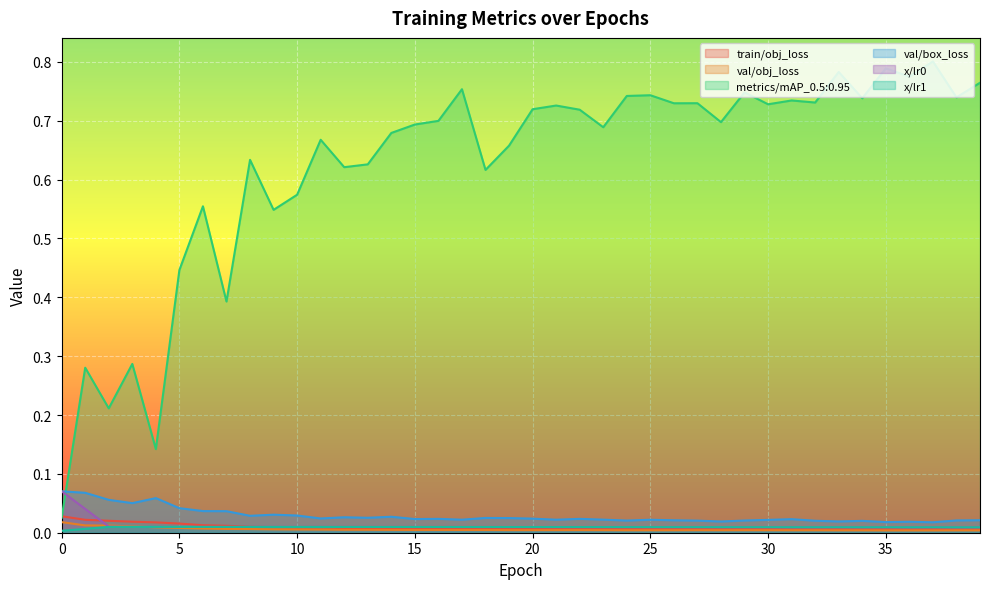

In metrics/mAP_0.5:0.95, how many points are higher than both neighbors (excluding endpoints)?

14